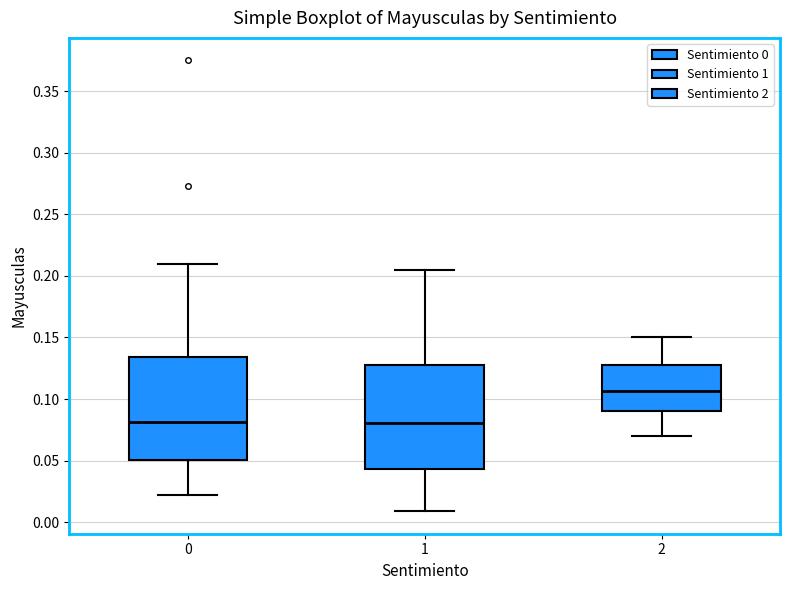

Reading left to right, read every box against the y-axis: the position of its median line, the range the box covers, and the ends of its whiskers. The values are not printed on the chart, so give them approximately, as read against the axis.

0: median 0.080, box 0.050 to 0.135, whiskers 0.020 to 0.210
1: median 0.080, box 0.045 to 0.125, whiskers 0.010 to 0.205
2: median 0.105, box 0.090 to 0.130, whiskers 0.070 to 0.150